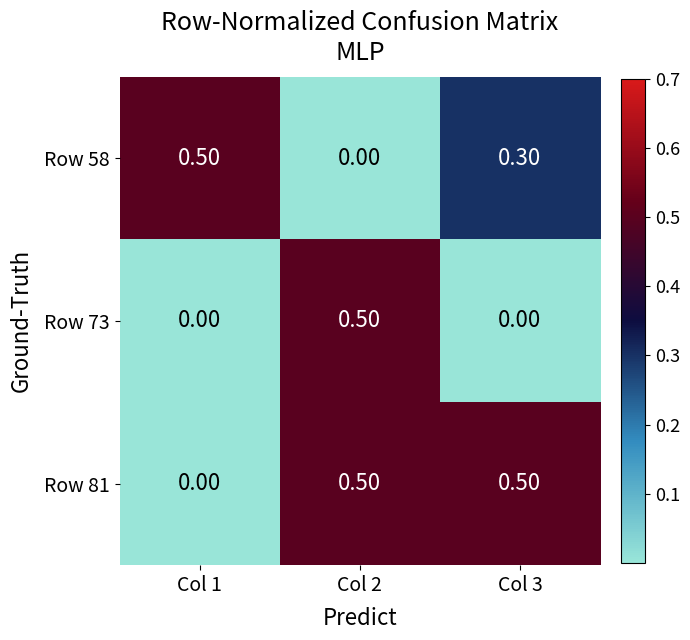

Rank the series by their average value, from highest to lowest.

Row 81, Row 58, Row 73